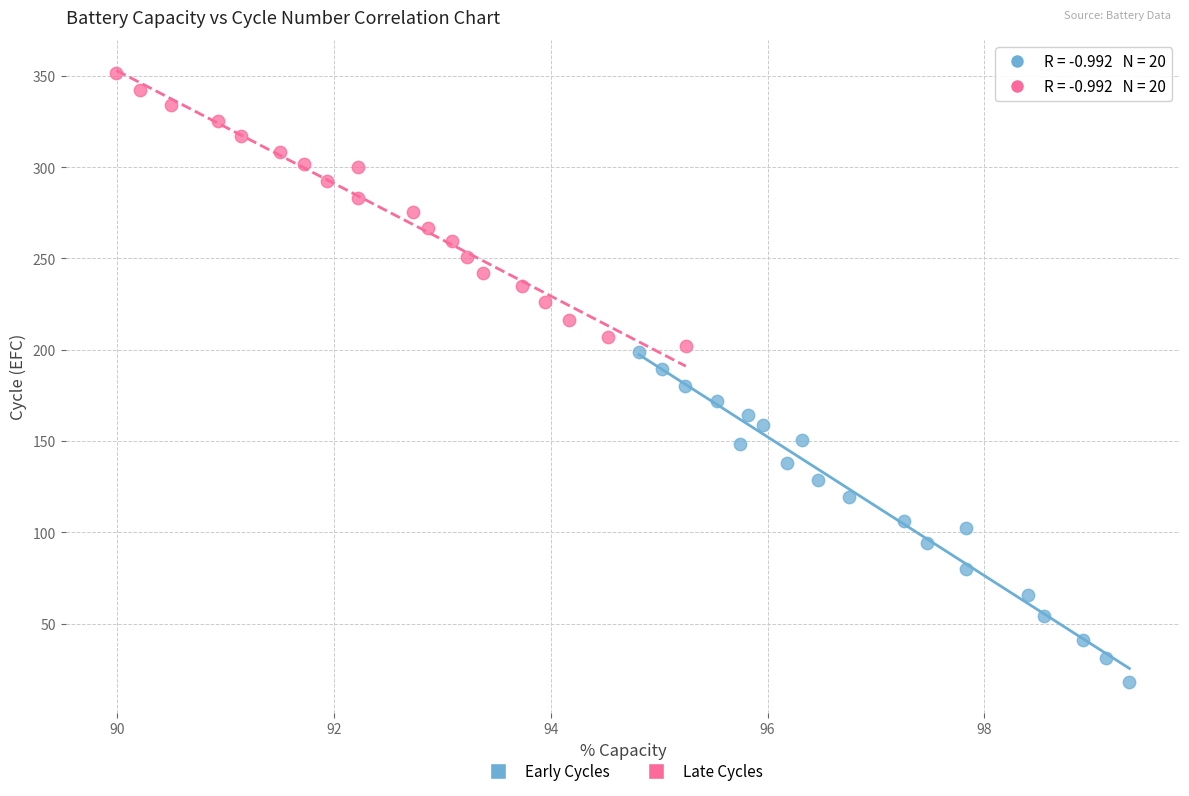

Which series contains the highest Y value?

Late Cycles